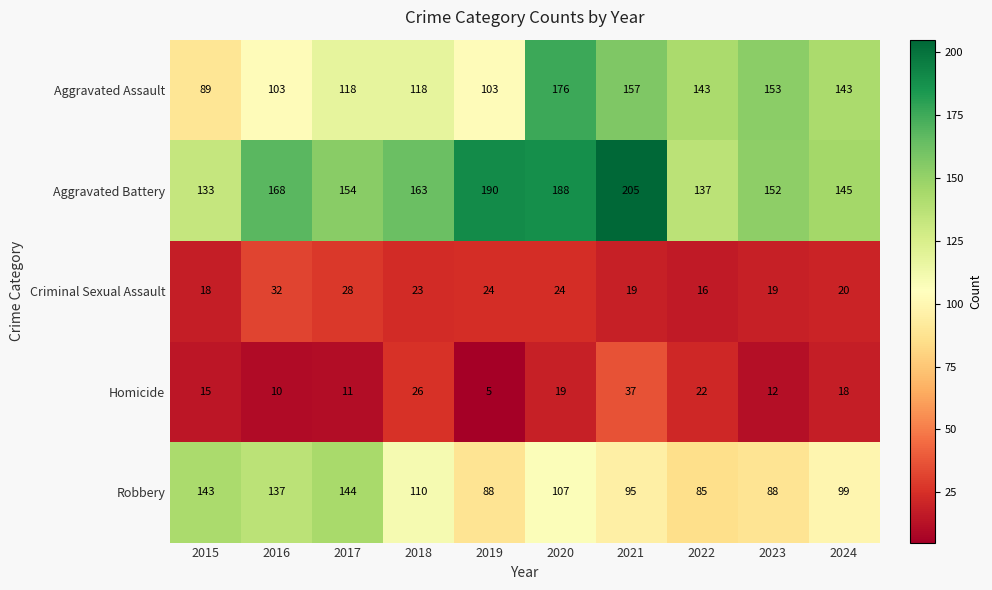

Which series has the largest total across all categories?

Aggravated Battery